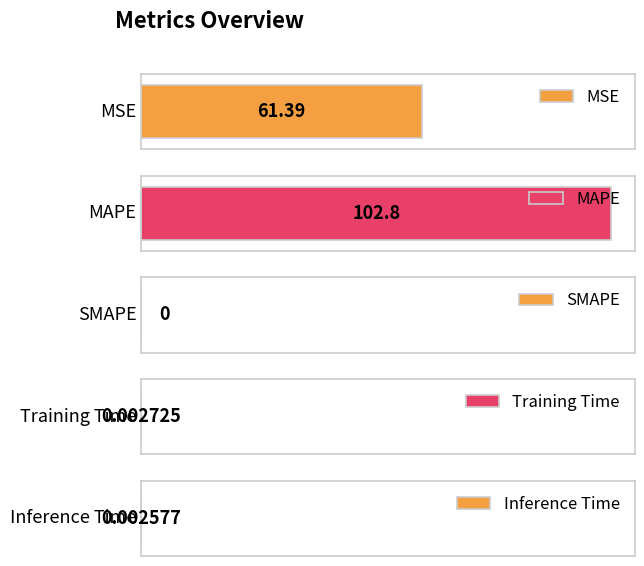

Is it true that the value at Training Time is 0.0?

True